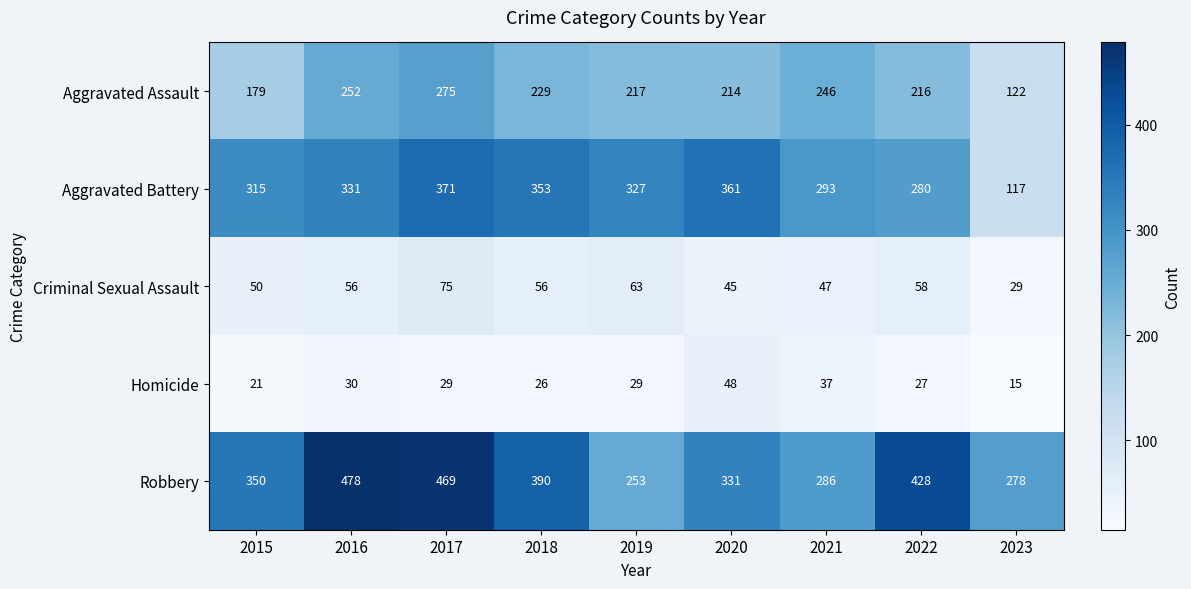

What is the difference between the highest and lowest values at 2022?

401